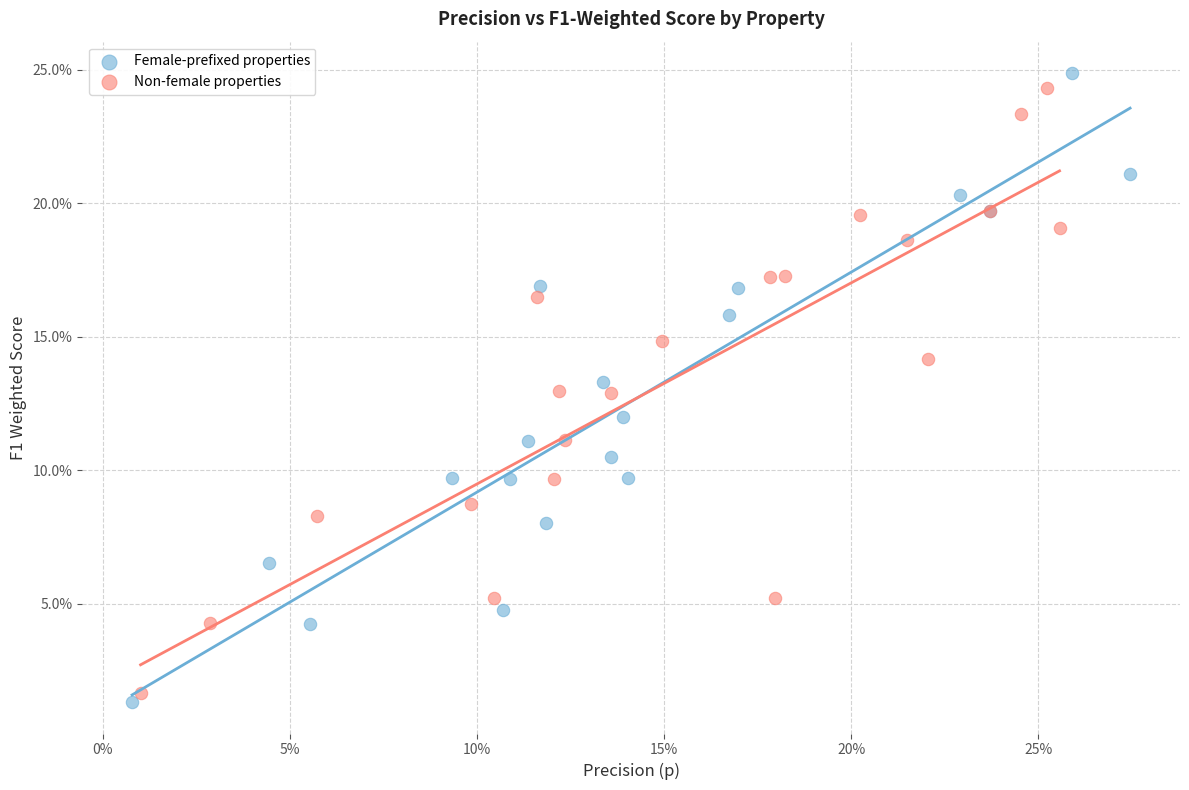

Which series has the widest spread of Y values?

Female-prefixed properties